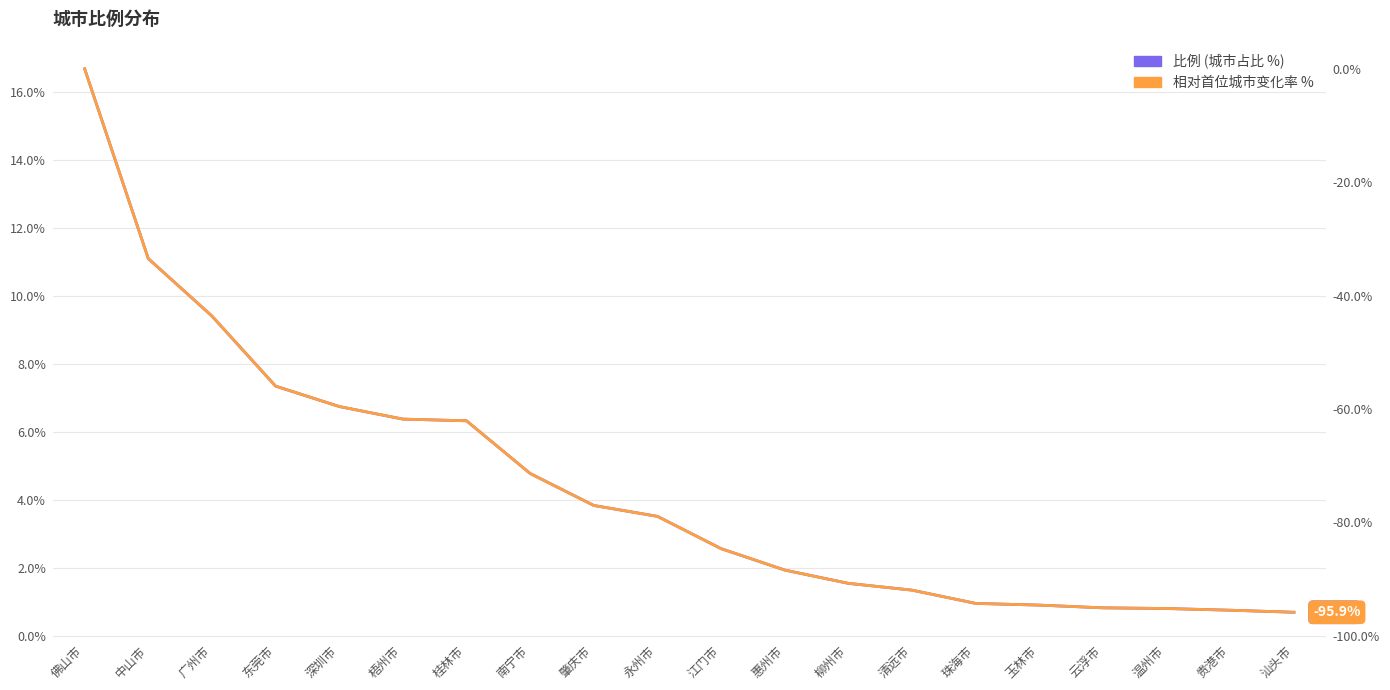

Between 肇庆市 and 佛山市, which is larger?

佛山市